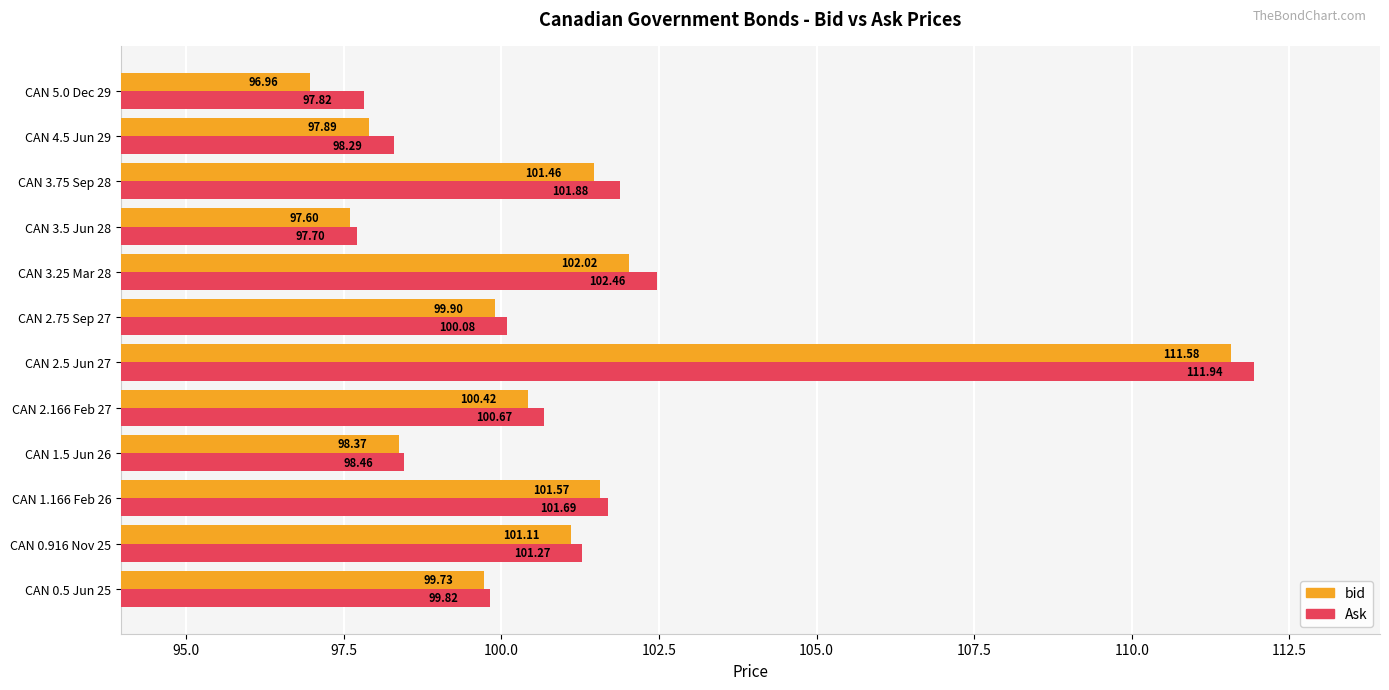

What is the sum of all Ask values?

1212.1